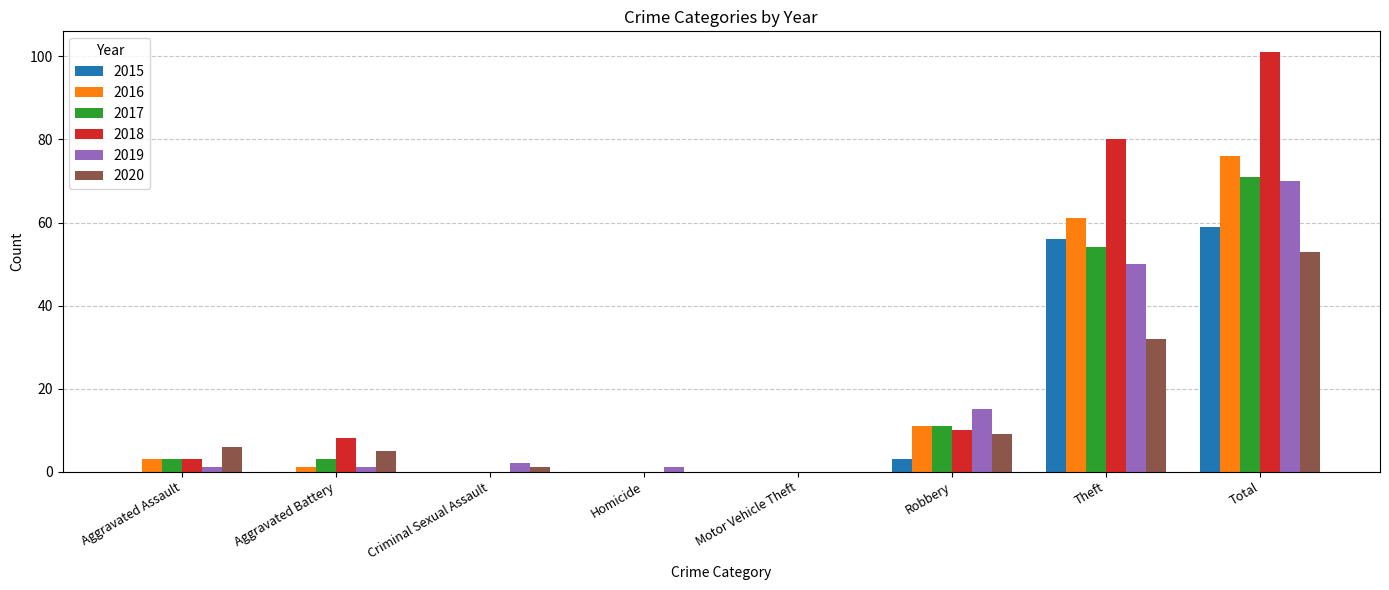

How many series are shown in this chart?

6